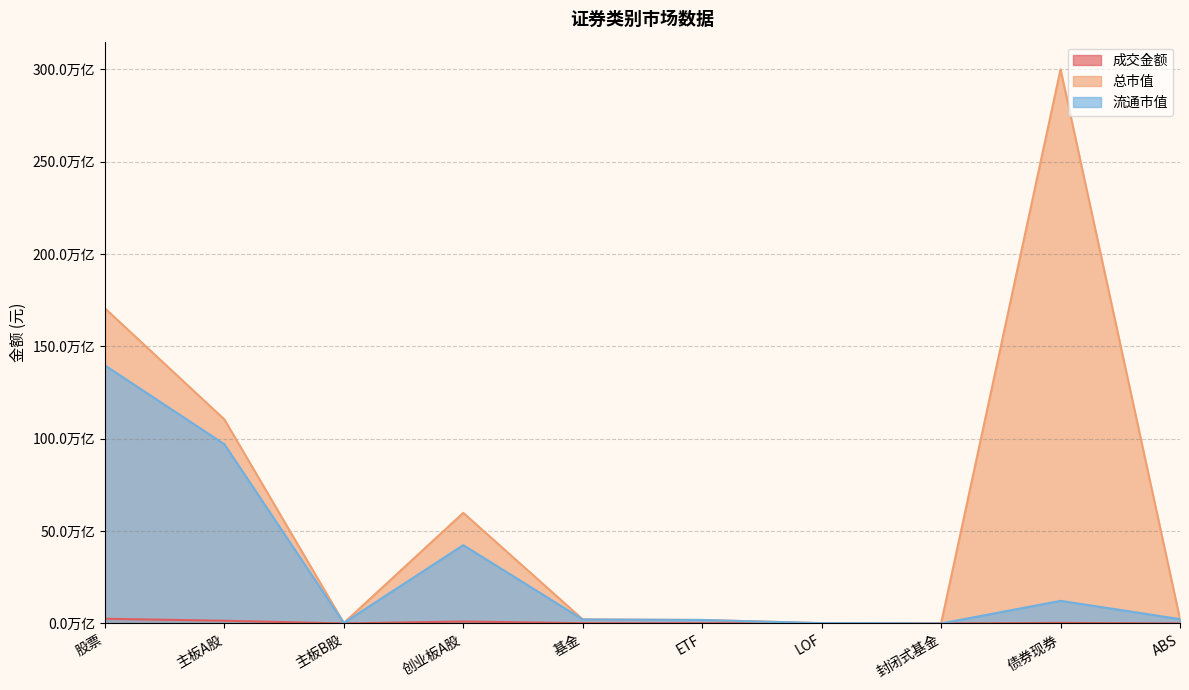

Is it true that 成交金额 equals 66337902342.1 at ETF?

False